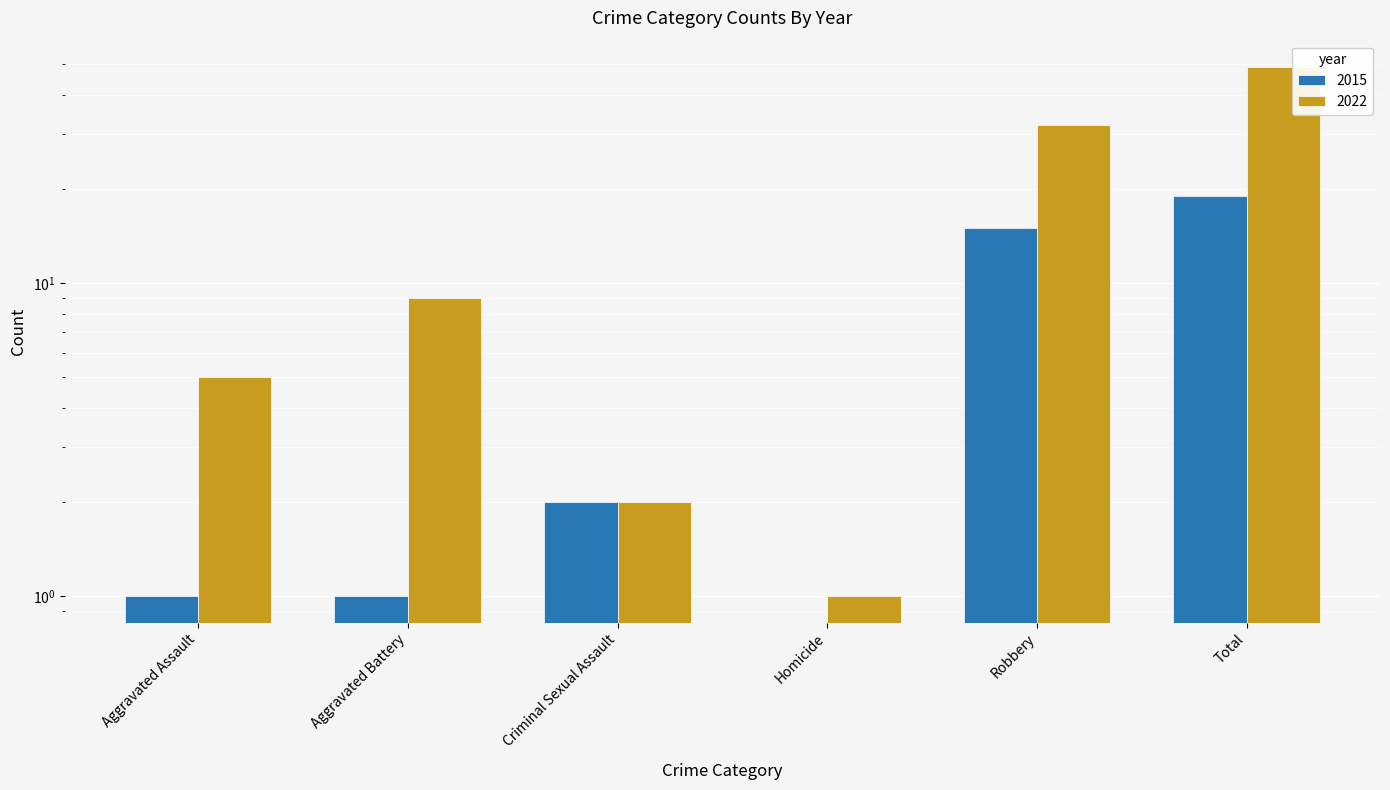

How many values in 2015 are above zero?

5